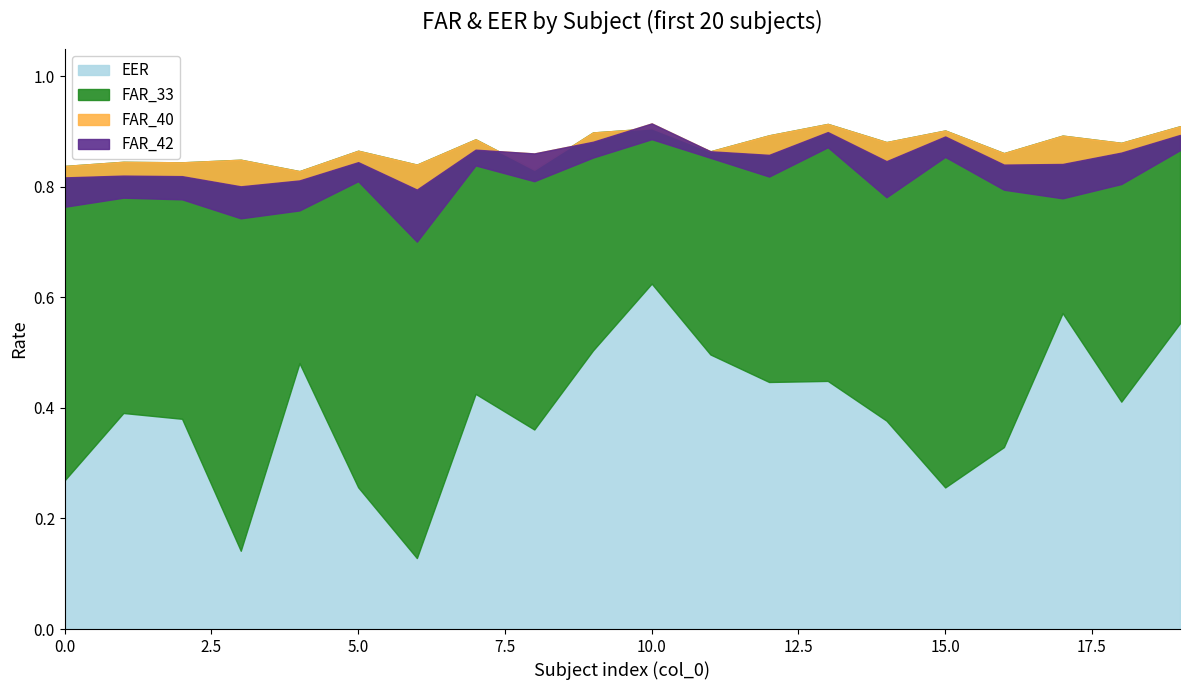

At which label does EER reach its peak?

10.0